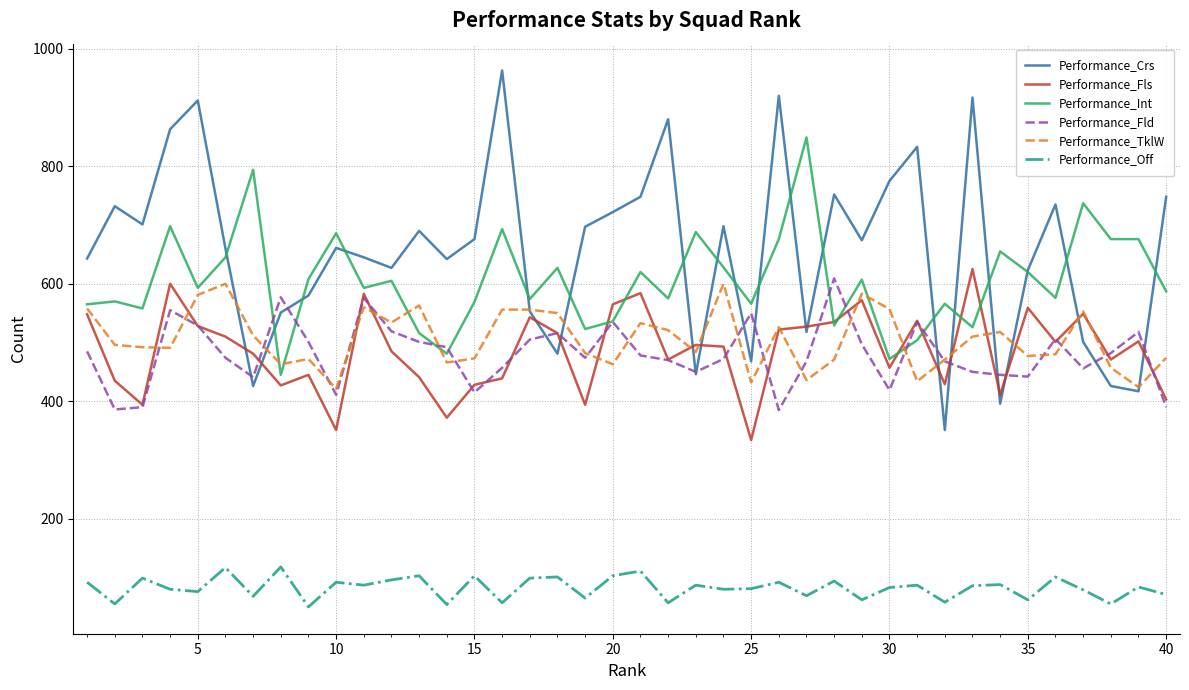

True or false: Performance_Off and Performance_TklW intersect in this chart.

False